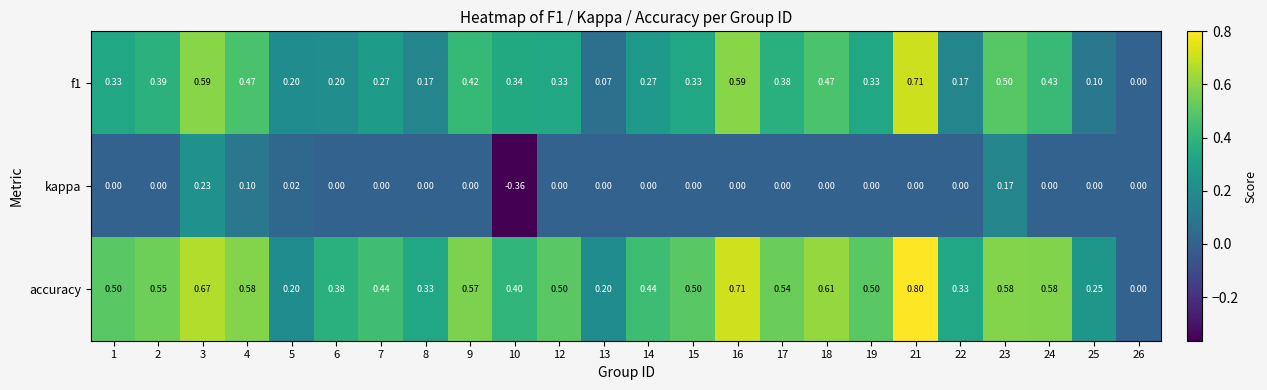

Which series has the largest total across all categories?

accuracy